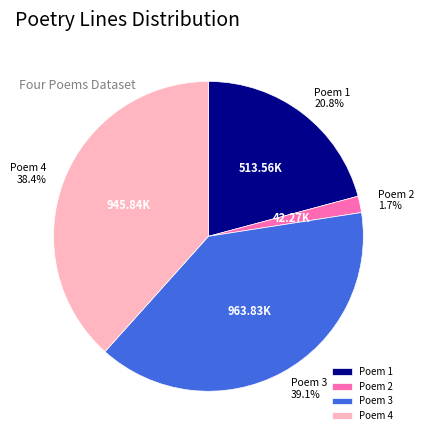

To the nearest percent, what is the average slice percentage?

25%